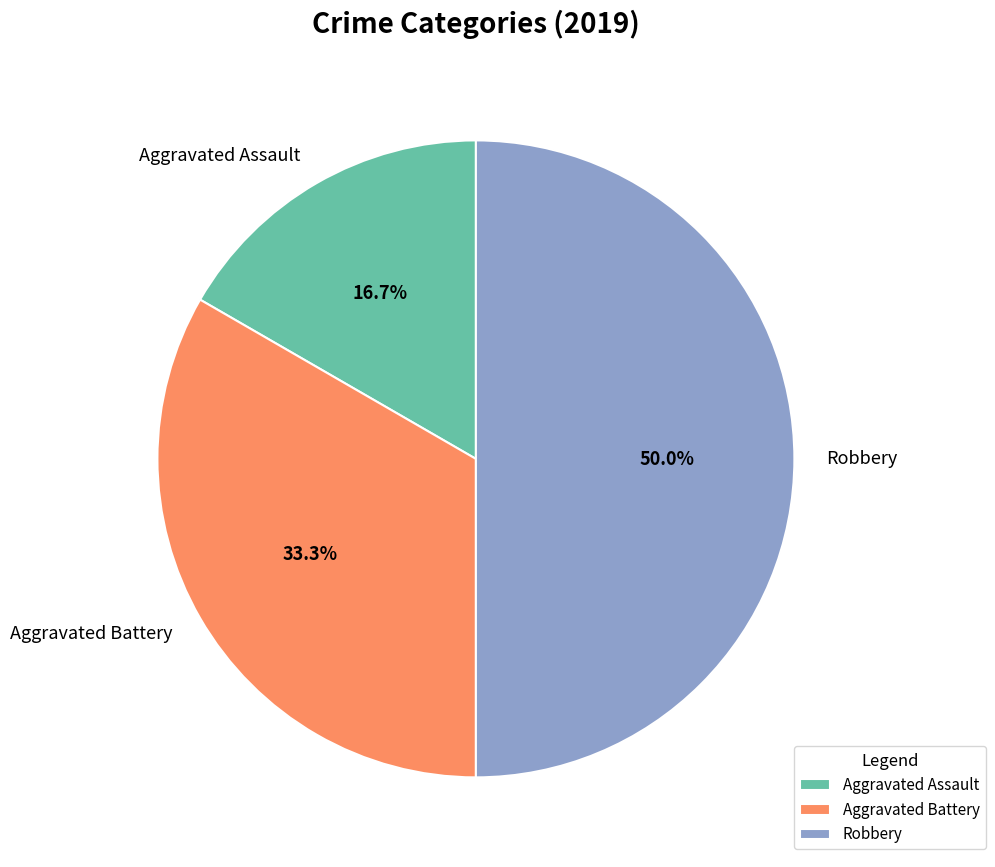

To the nearest percent, what is the combined percentage of Aggravated Battery and Aggravated Assault?

50%